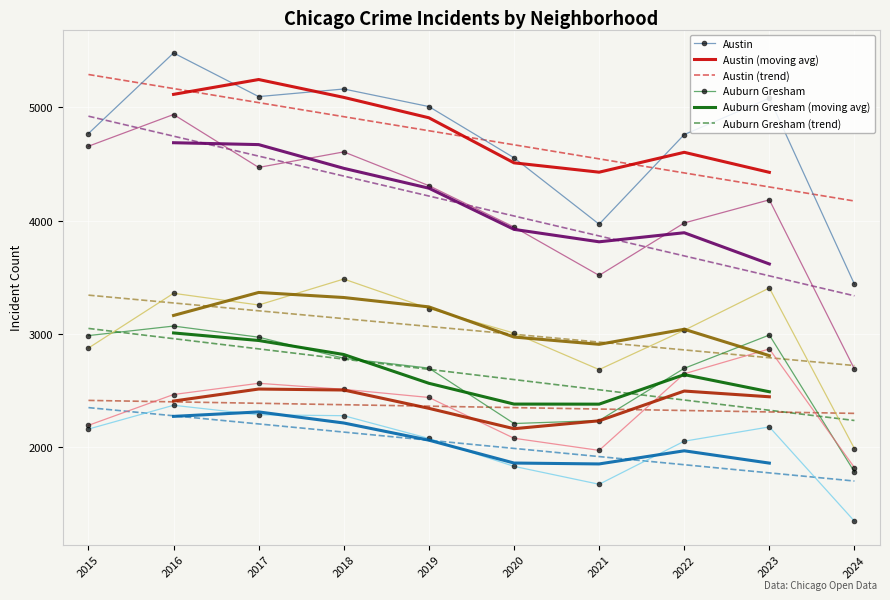

What is the value of the Garfield Park point at the 9th from the left?

3407